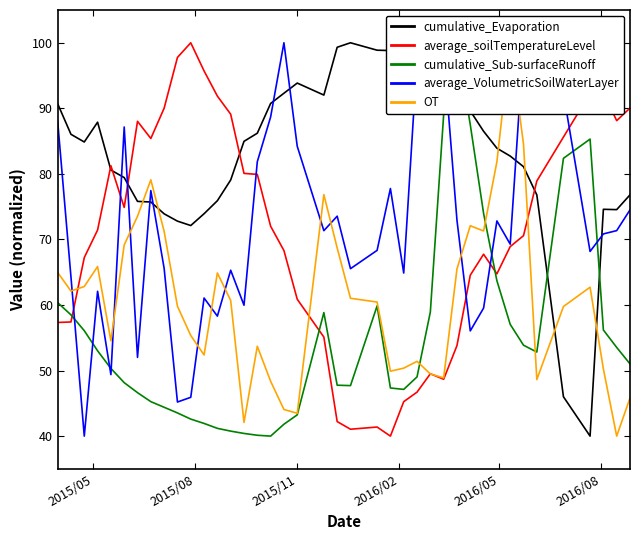

What is the highest value of the average_soilTemperatureLevel series?

100.0